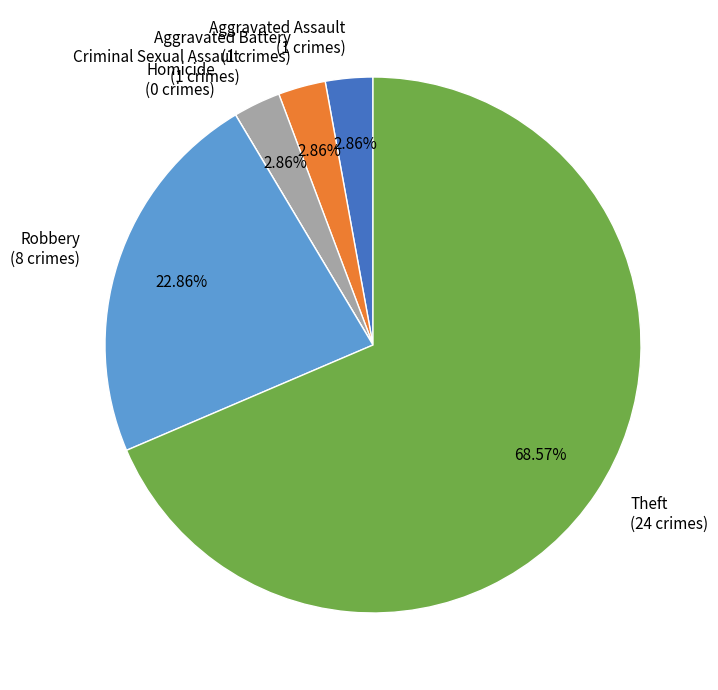

Which category has the biggest portion of the pie?

Theft